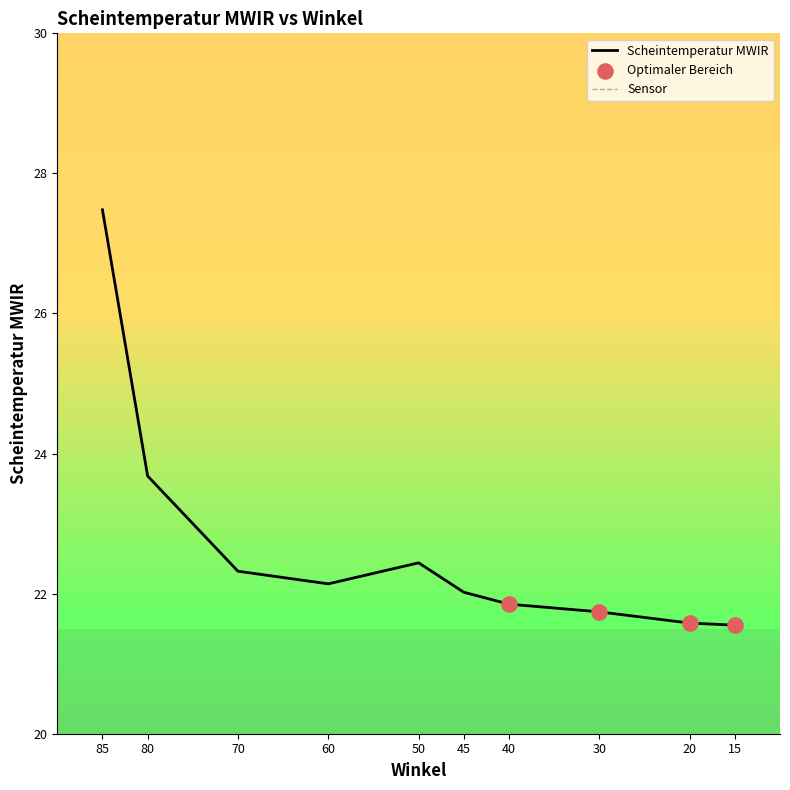

Between 15 and 20, which is larger?

20